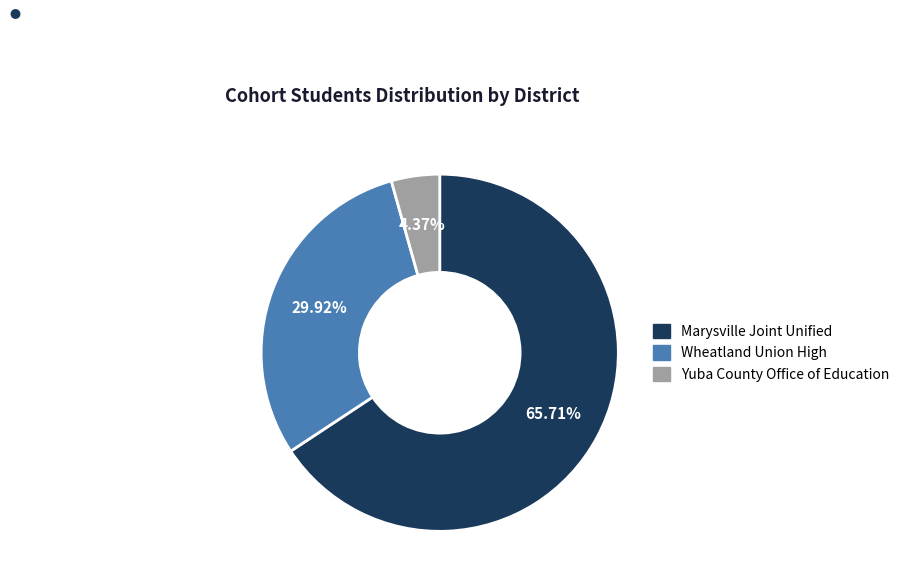

To the nearest percent, what is the difference between the largest and smallest slice percentages?

61%